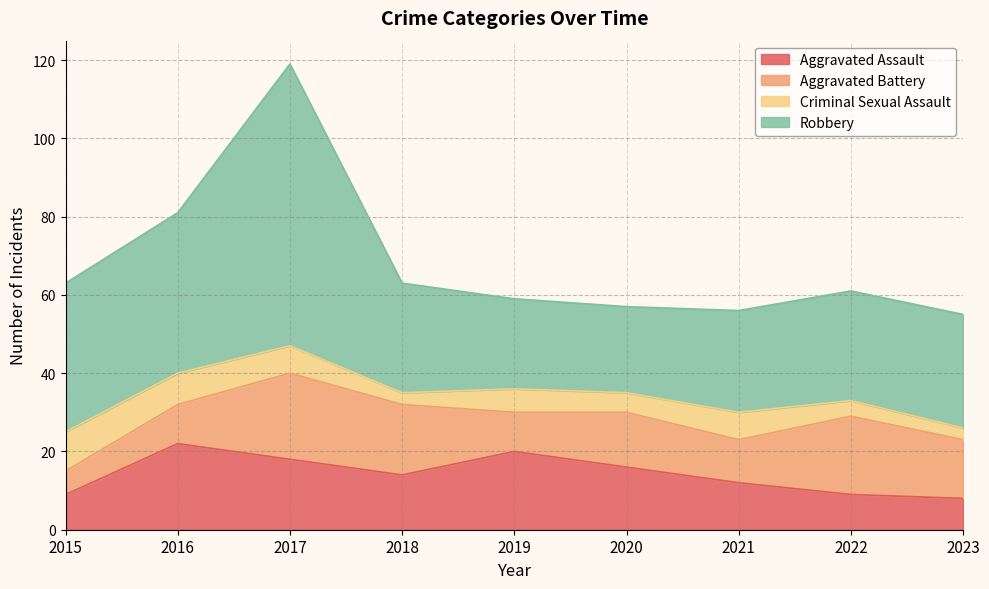

True or false: Aggravated Assault and Robbery cross at least once.

False